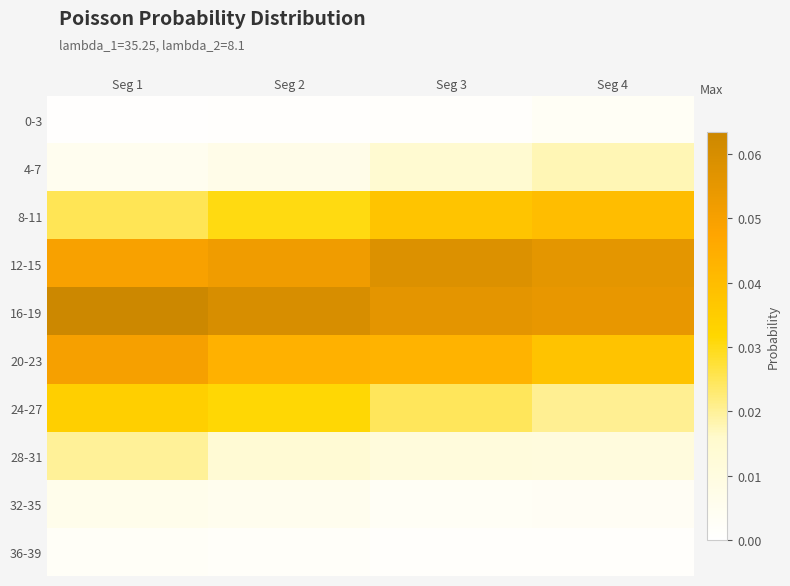

Reading left to right, transcribe all the data shown in this chart.

0-3: Seg 1=0.0	Seg 2=0.0	Seg 3=0.0	Seg 4=0.0
4-7: Seg 1=0.0	Seg 2=0.0	Seg 3=0.0	Seg 4=0.0
8-11: Seg 1=0.0	Seg 2=0.0	Seg 3=0.0	Seg 4=0.0
12-15: Seg 1=0.0	Seg 2=0.1	Seg 3=0.1	Seg 4=0.1
16-19: Seg 1=0.1	Seg 2=0.1	Seg 3=0.1	Seg 4=0.1
20-23: Seg 1=0.1	Seg 2=0.0	Seg 3=0.0	Seg 4=0.0
24-27: Seg 1=0.0	Seg 2=0.0	Seg 3=0.0	Seg 4=0.0
28-31: Seg 1=0.0	Seg 2=0.0	Seg 3=0.0	Seg 4=0.0
32-35: Seg 1=0.0	Seg 2=0.0	Seg 3=0.0	Seg 4=0.0
36-39: Seg 1=0.0	Seg 2=0.0	Seg 3=0.0	Seg 4=0.0